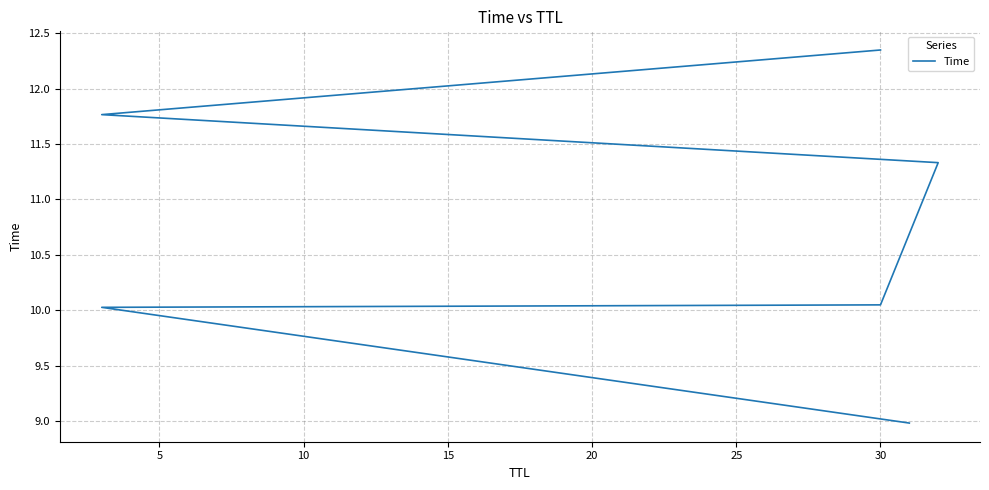

The value at 30 is 10.0. True or false?

True